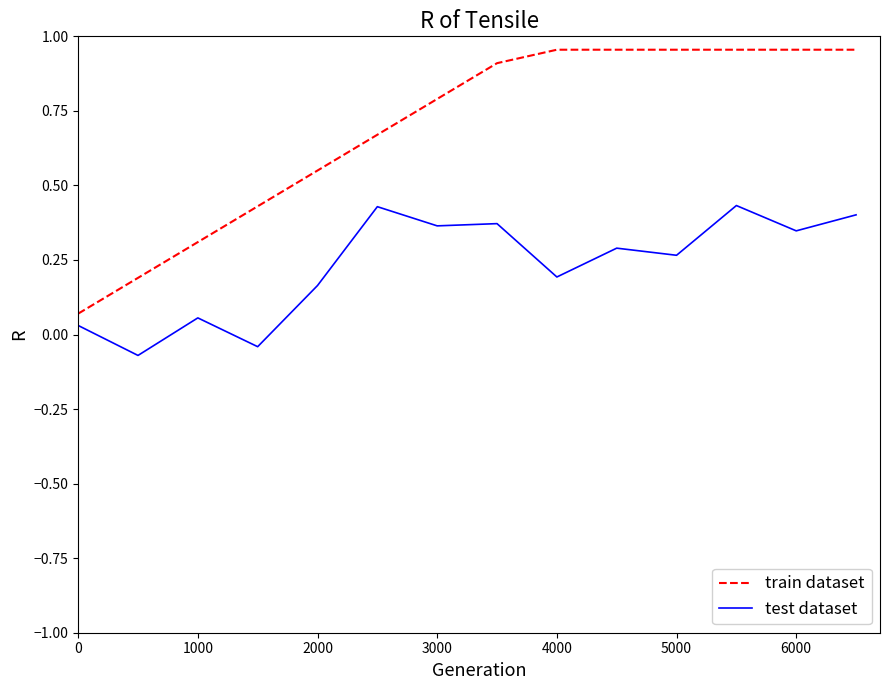

Which series has the largest range (max minus min)?

train dataset